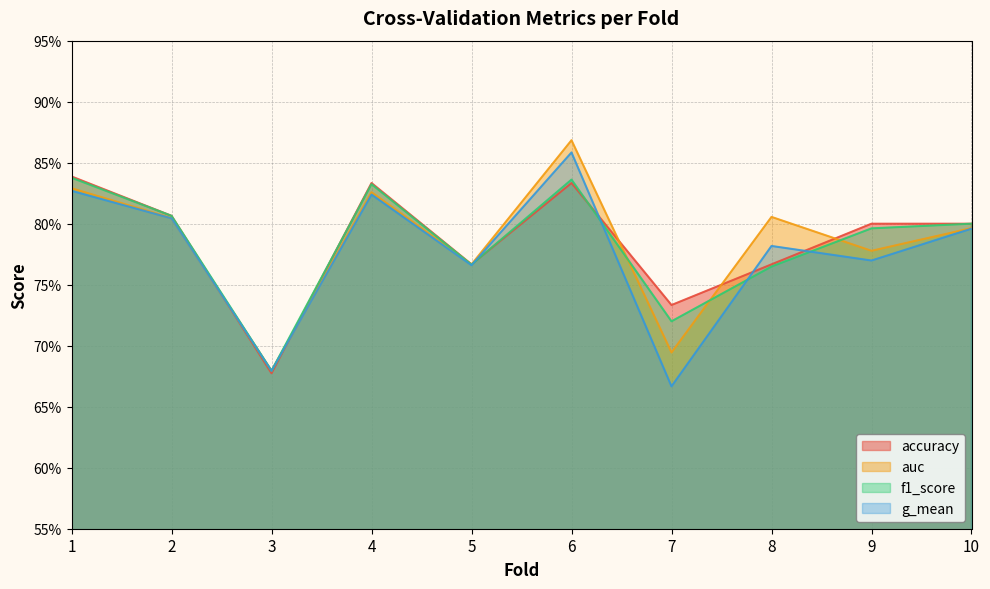

Reading left to right, extract all data points from this chart.

accuracy: 0.8	0.8	0.7	0.8	0.8	0.8	0.7	0.8	0.8	0.8
auc: 0.8	0.8	0.7	0.8	0.8	0.9	0.7	0.8	0.8	0.8
f1_score: 0.8	0.8	0.7	0.8	0.8	0.8	0.7	0.8	0.8	0.8
g_mean: 0.8	0.8	0.7	0.8	0.8	0.9	0.7	0.8	0.8	0.8